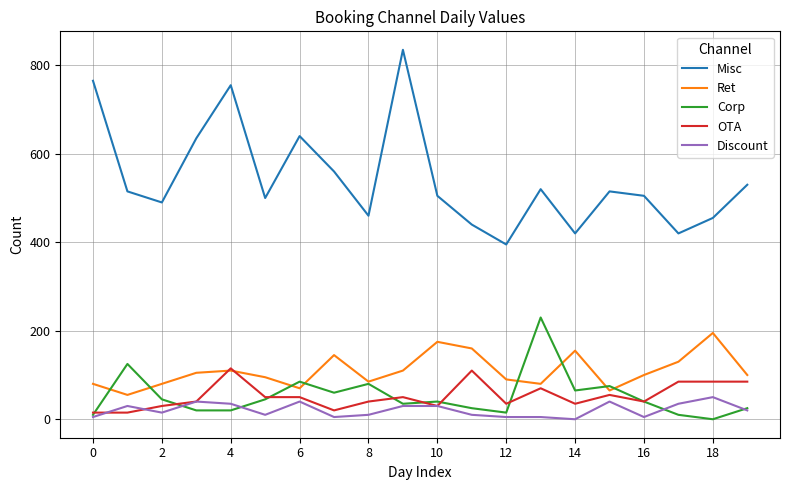

Count the number of data series in this chart.

5